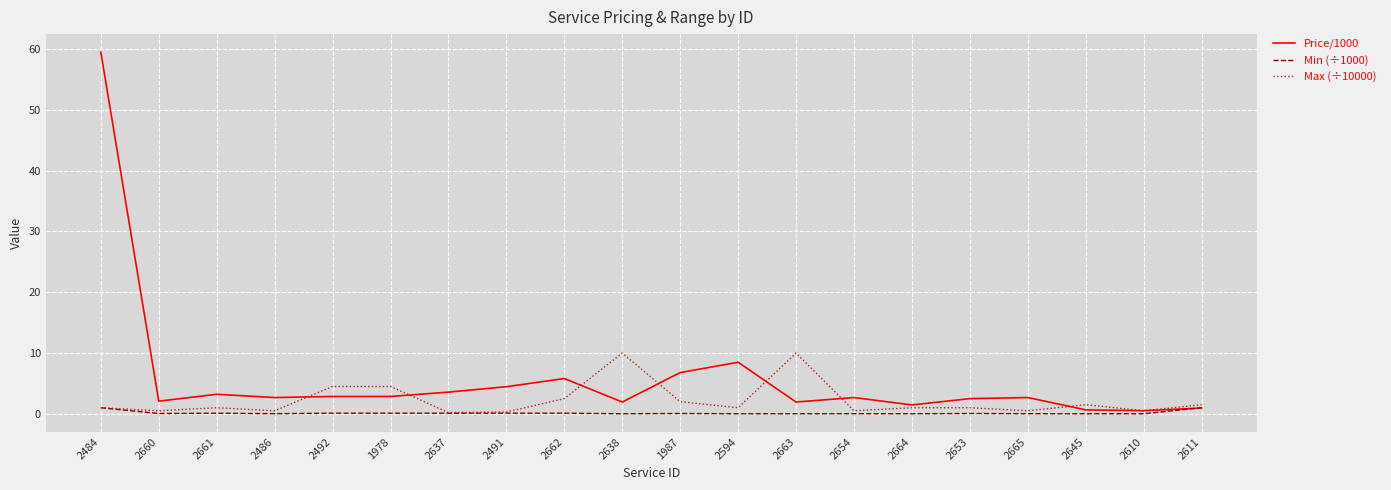

What is the average value of the Max (÷10000) series?

2.2